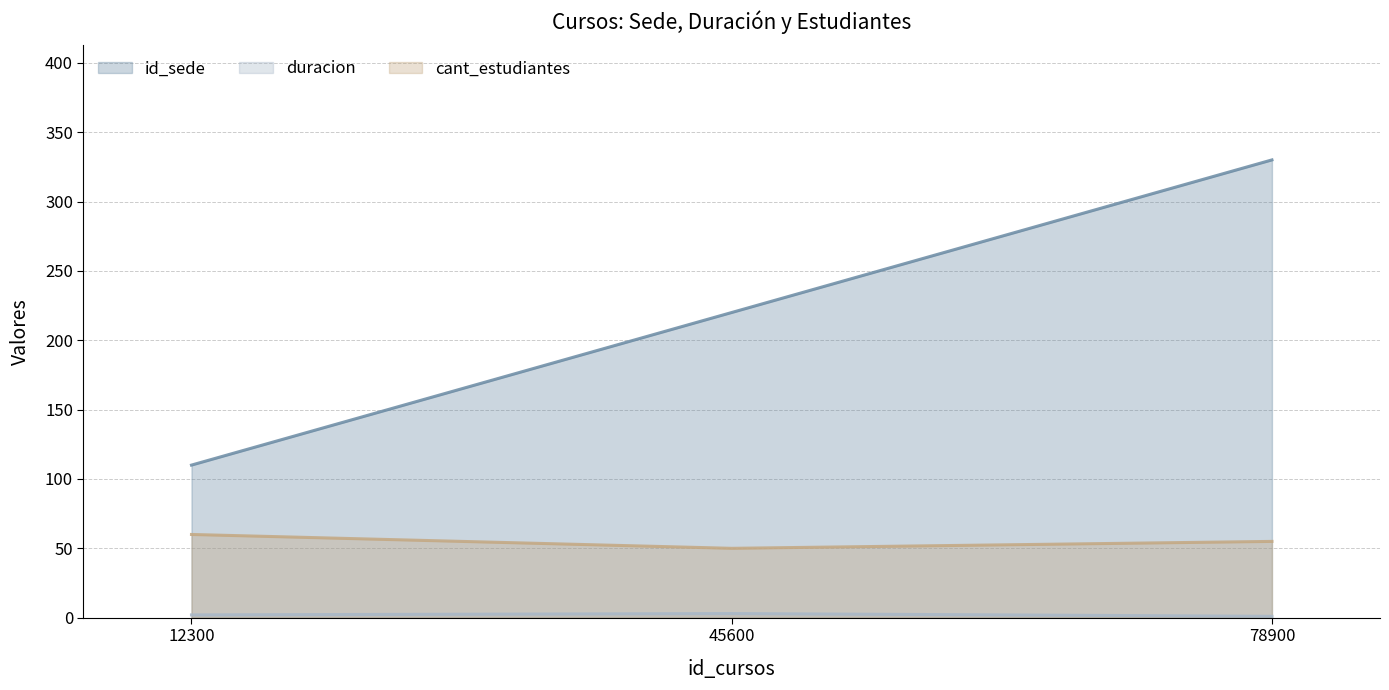

Rank the series at 78900 from highest to lowest value.

id_sede, cant_estudiantes, duracion